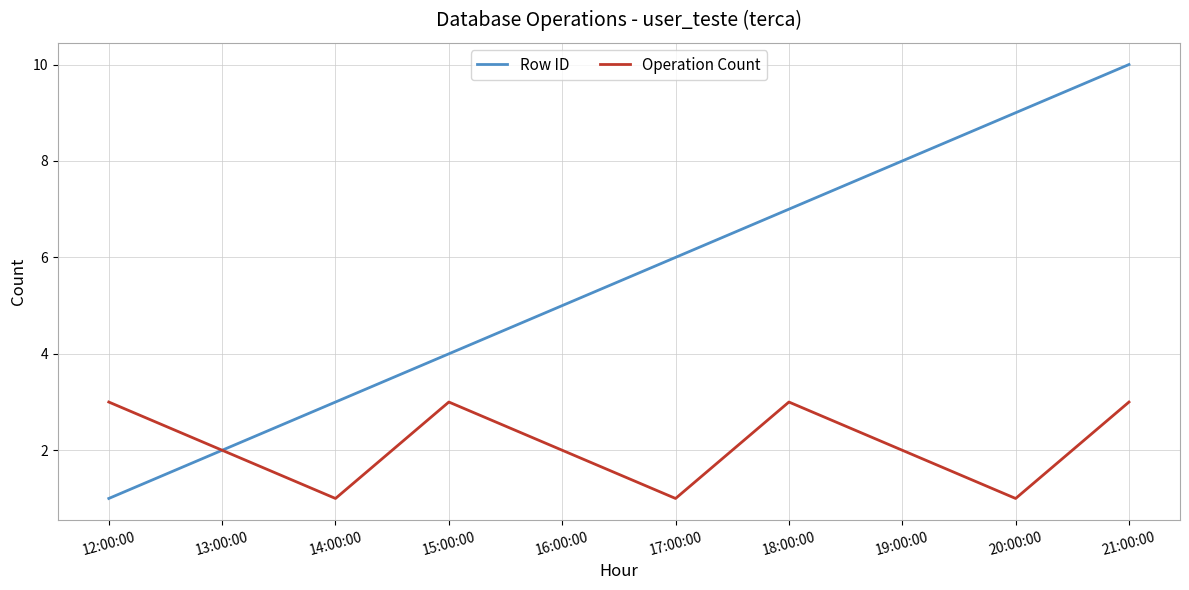

At how many categories does at least one series exceed 1?

10